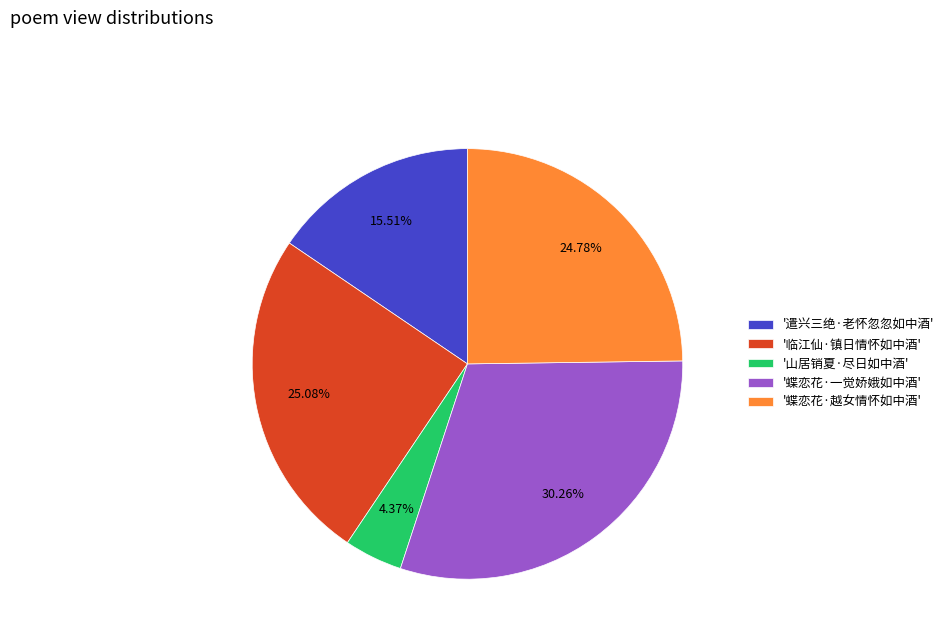

How many segments does this pie chart have?

5